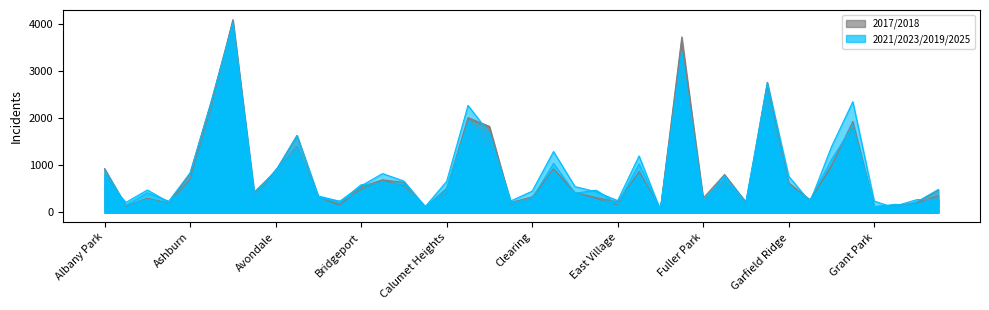

How many values in the 2019 series are below 447?

20